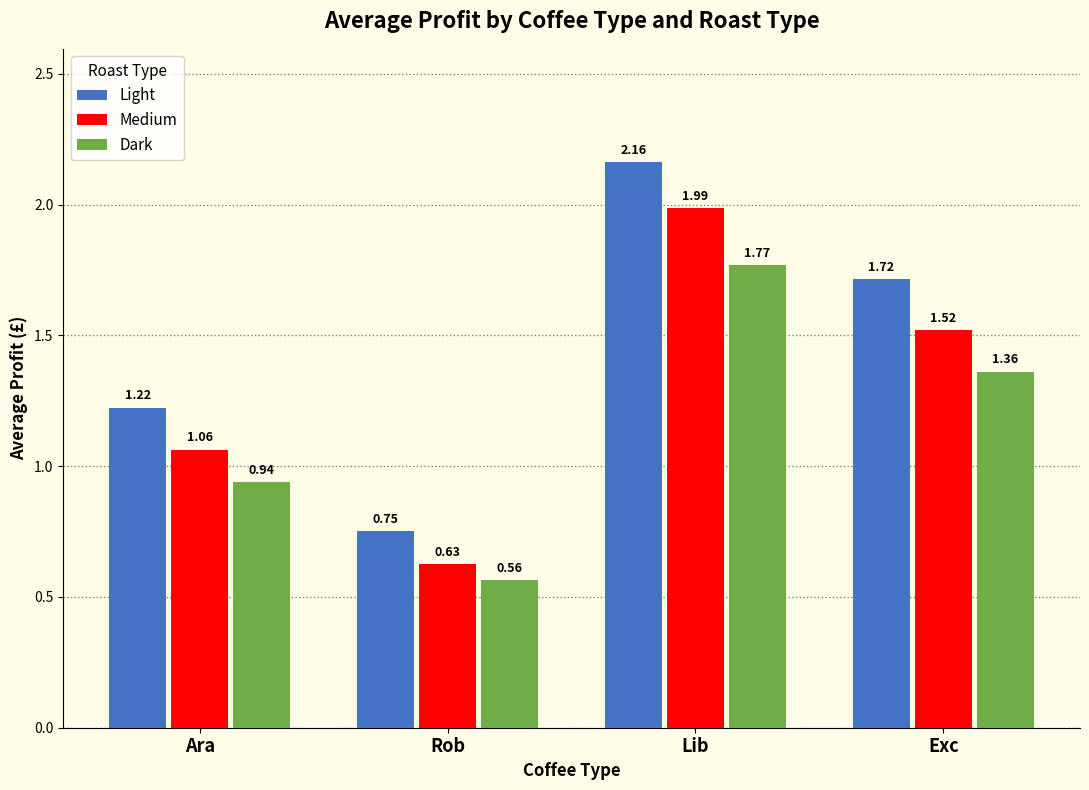

Is it true that Medium equals 1.8 at Ara?

False